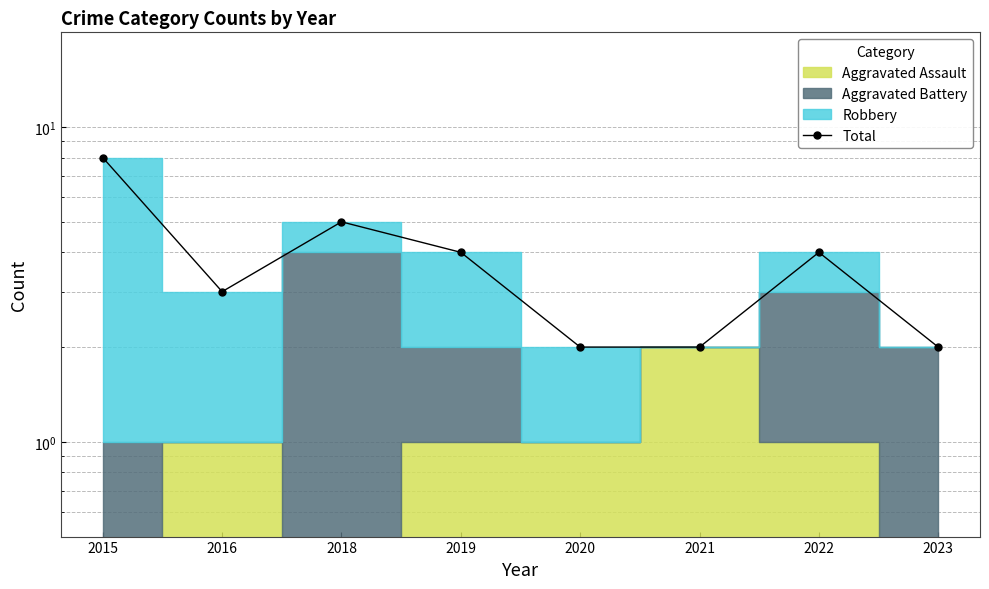

Which has a higher value, 2021 or 2018?

2018